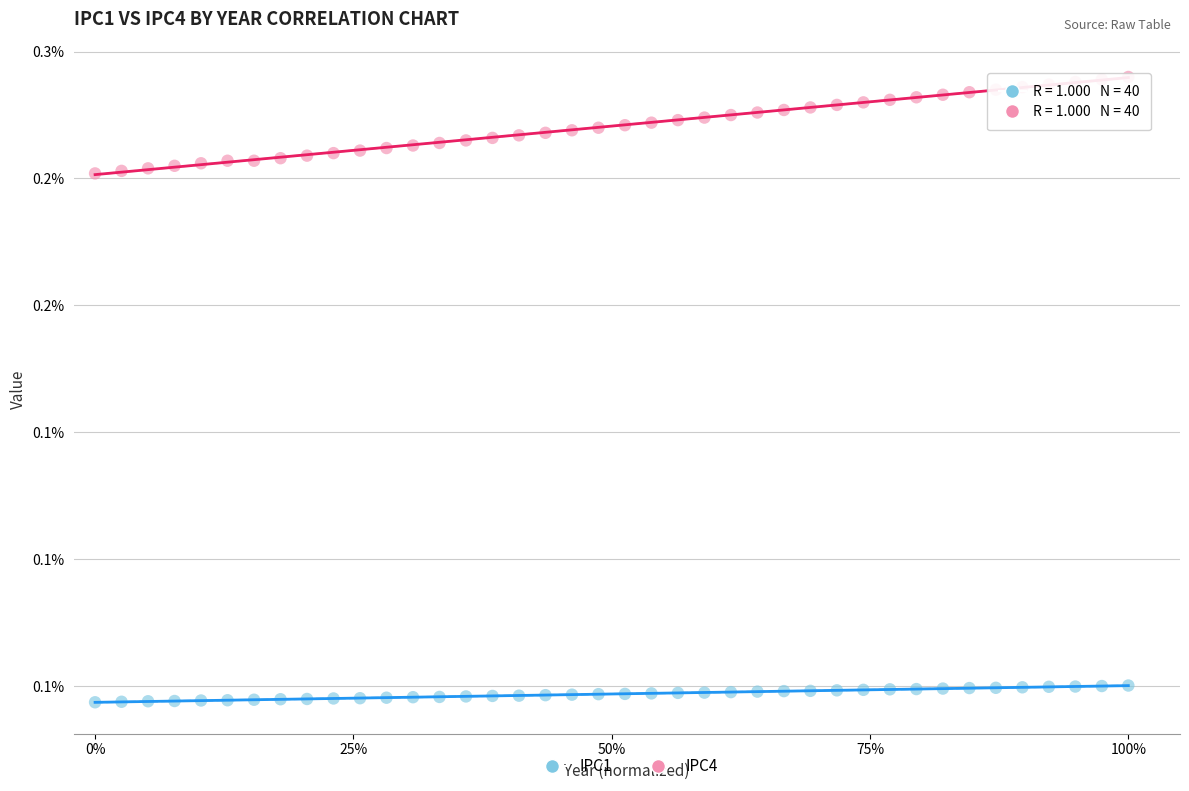

Which series has the largest Y range (max minus min)?

IPC4